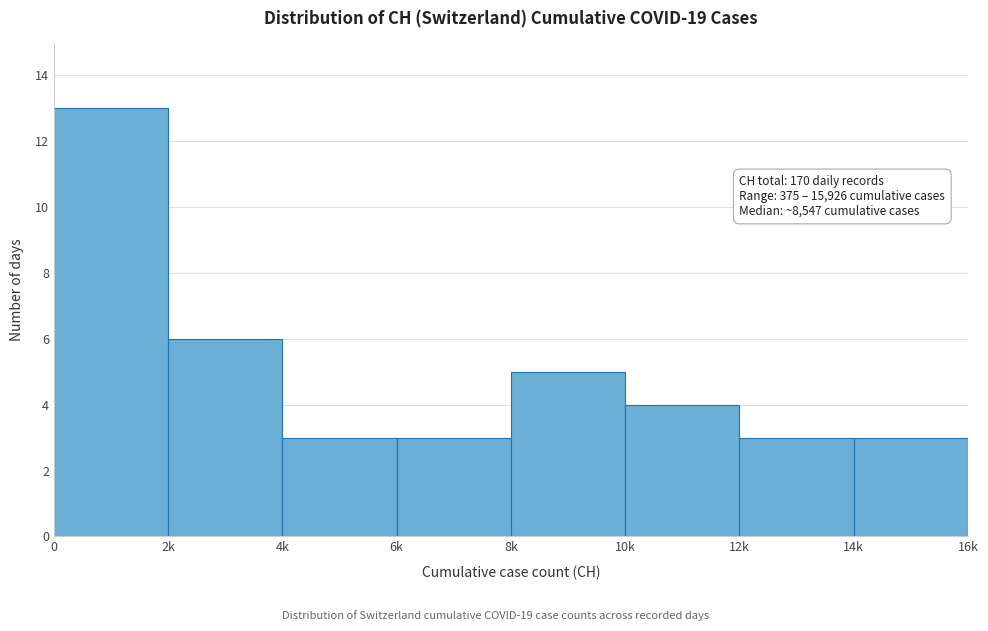

Reading left to right, what are all the values shown in this chart?

0=13	2k=6	4k=3	6k=3	8k=5	10k=4	12k=3	14k=3